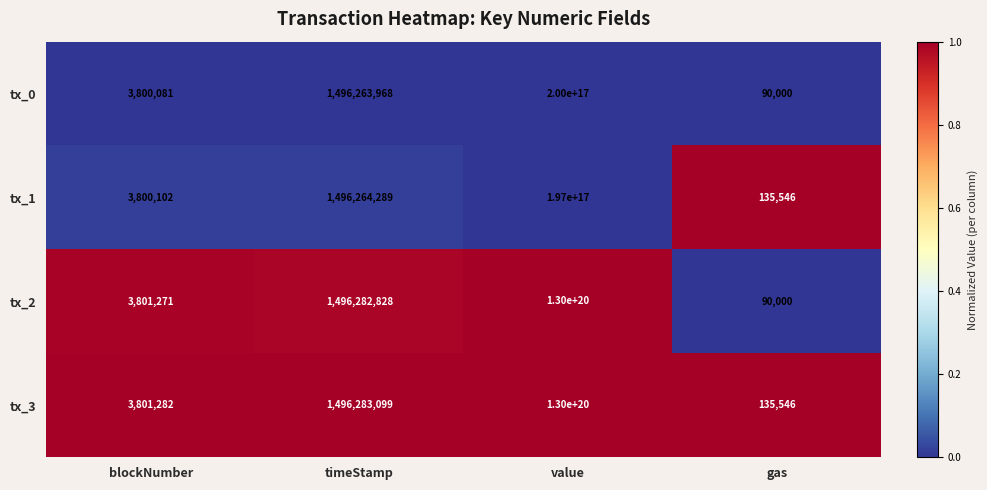

How many series are shown in this chart?

4